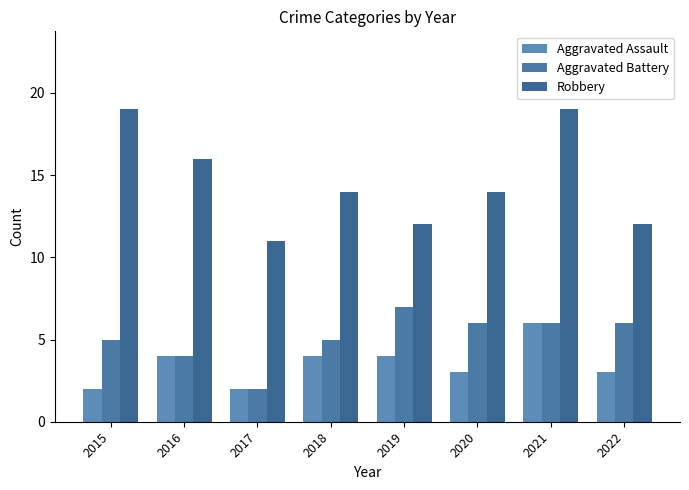

What is the minimum value shown in the chart?

2